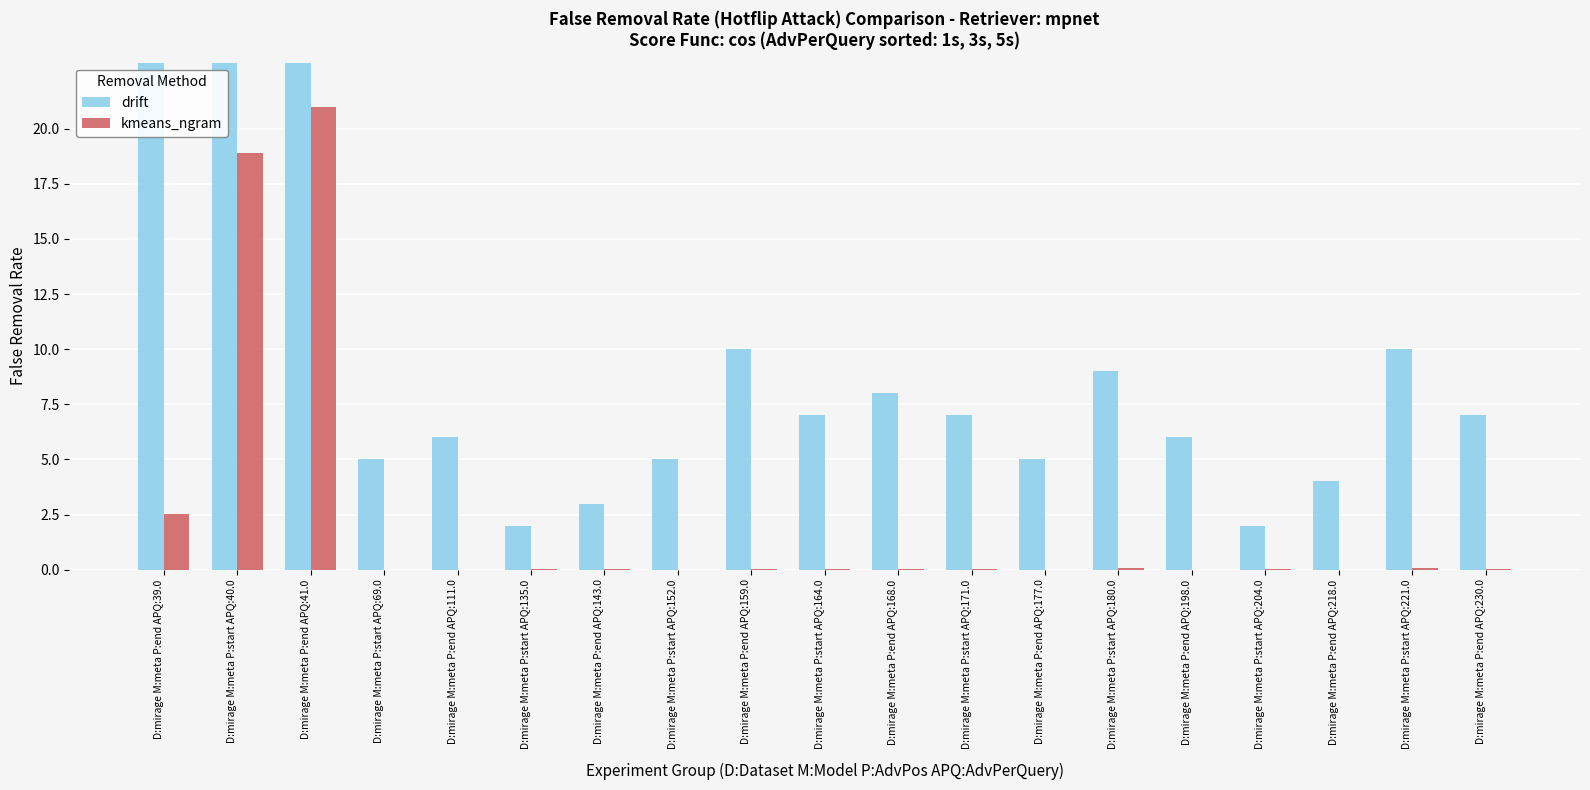

Where does the drift series first go above 7?

D:mirage M:meta P:end APQ:39.0